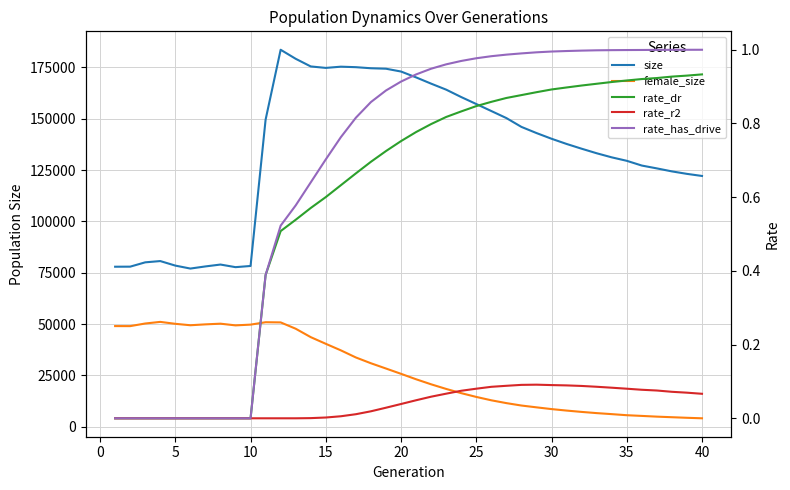

How many values in rate_has_drive are above zero?

30